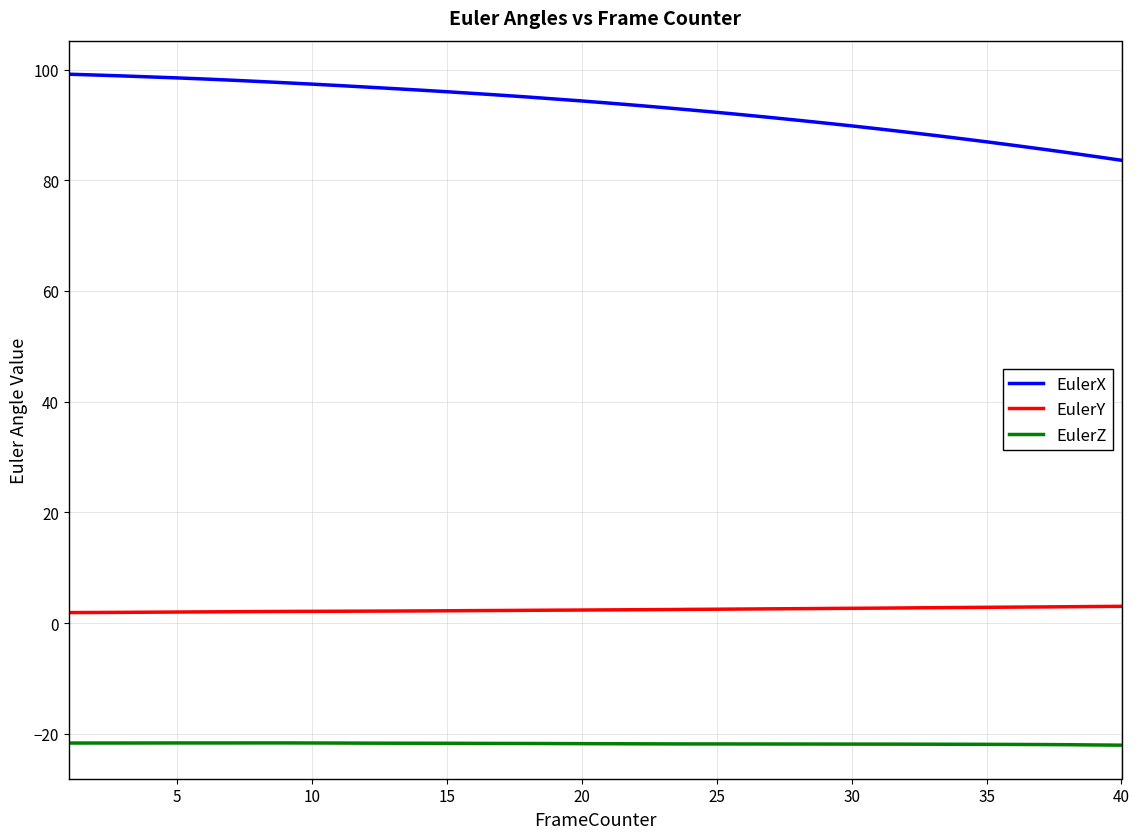

Rank the series by their average value, from lowest to highest.

EulerZ, EulerY, EulerX